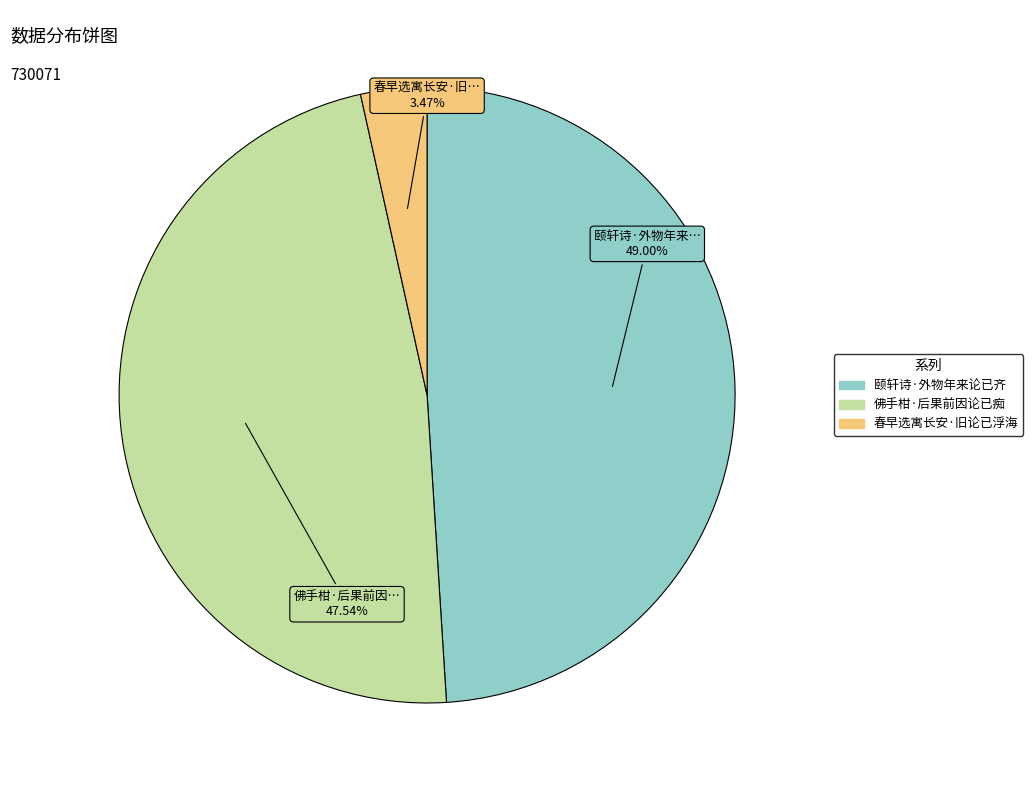

Does 颐轩诗·外物年来论已齐 represent more than half of the total?

No